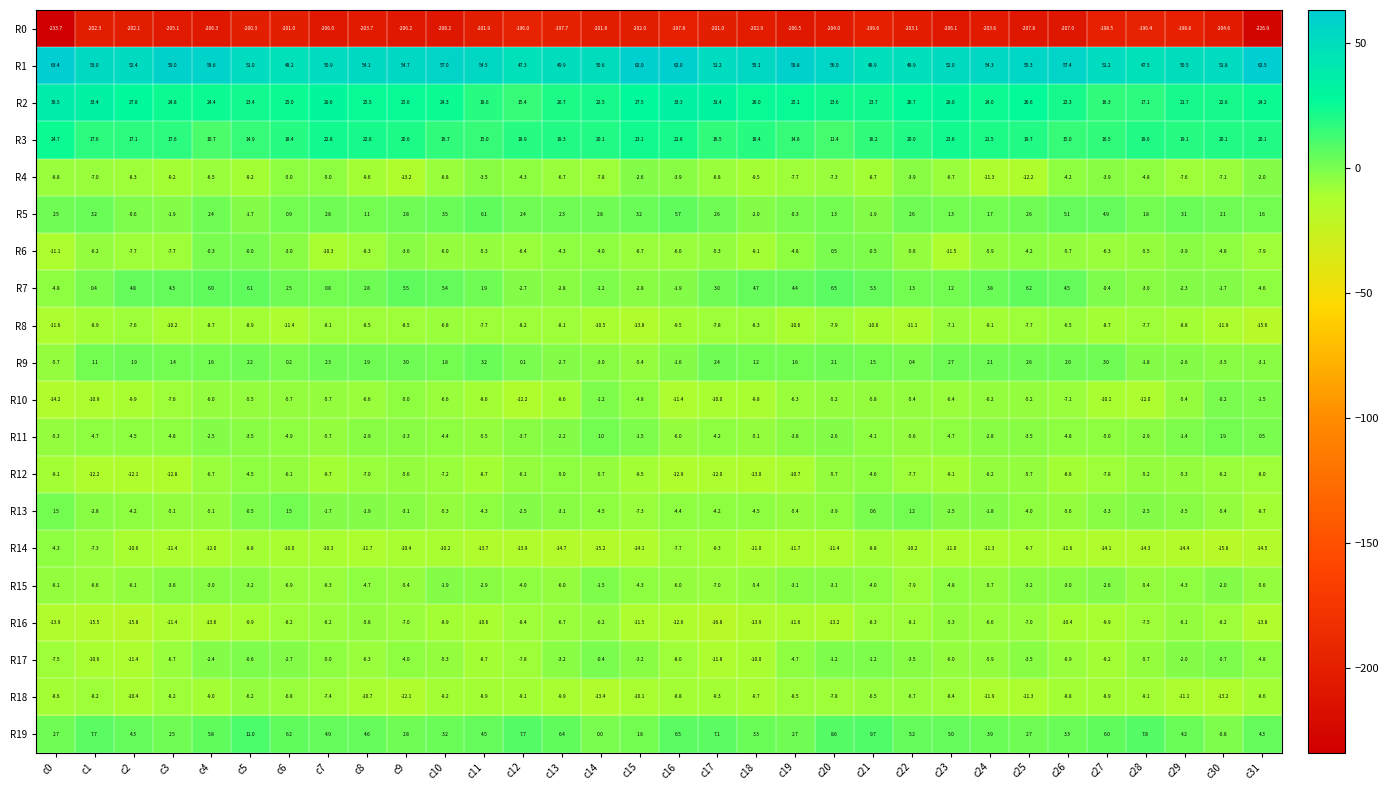

Between c1 and c15, which series saw the biggest shift?

R1